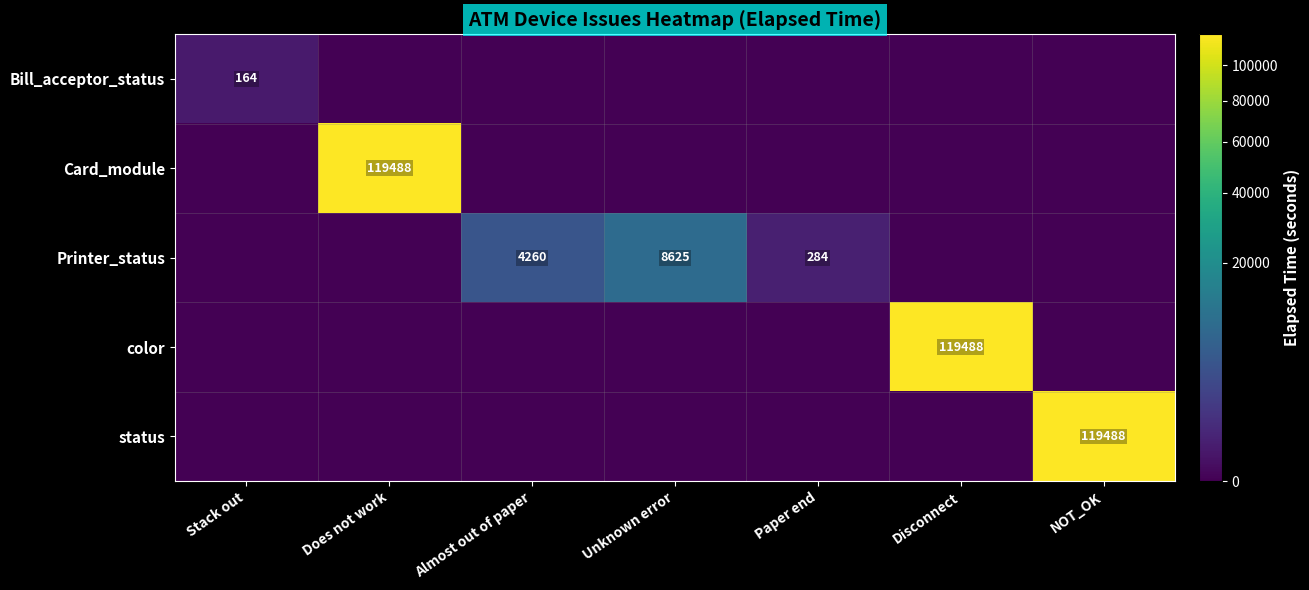

The Printer_status series shows 1410 at Almost out of paper. True or false?

False